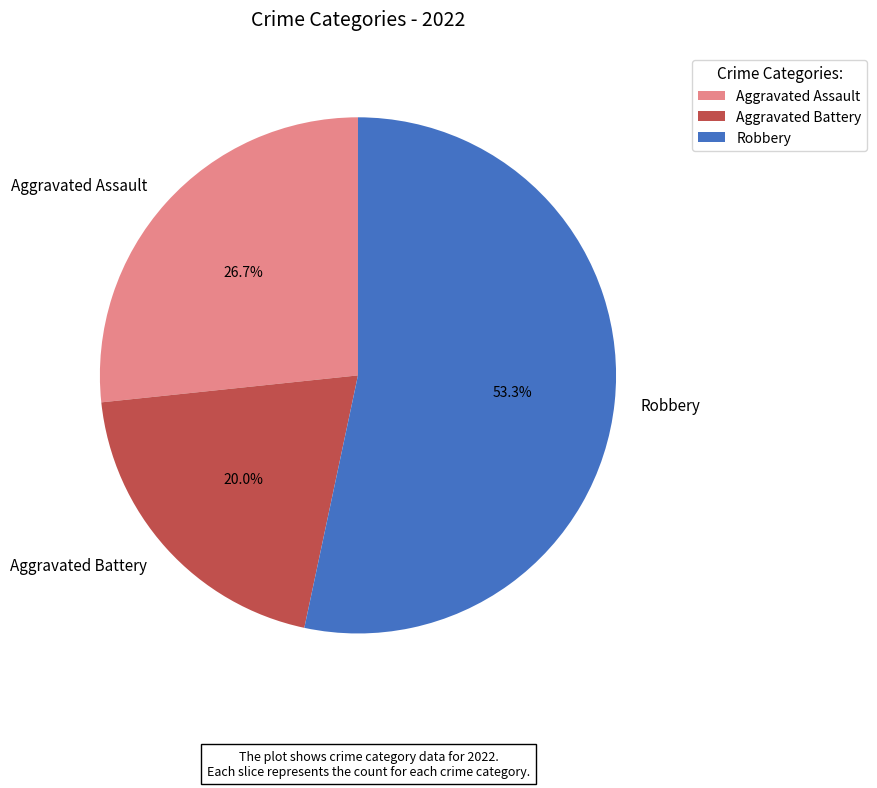

Count the number of slices in the pie.

3